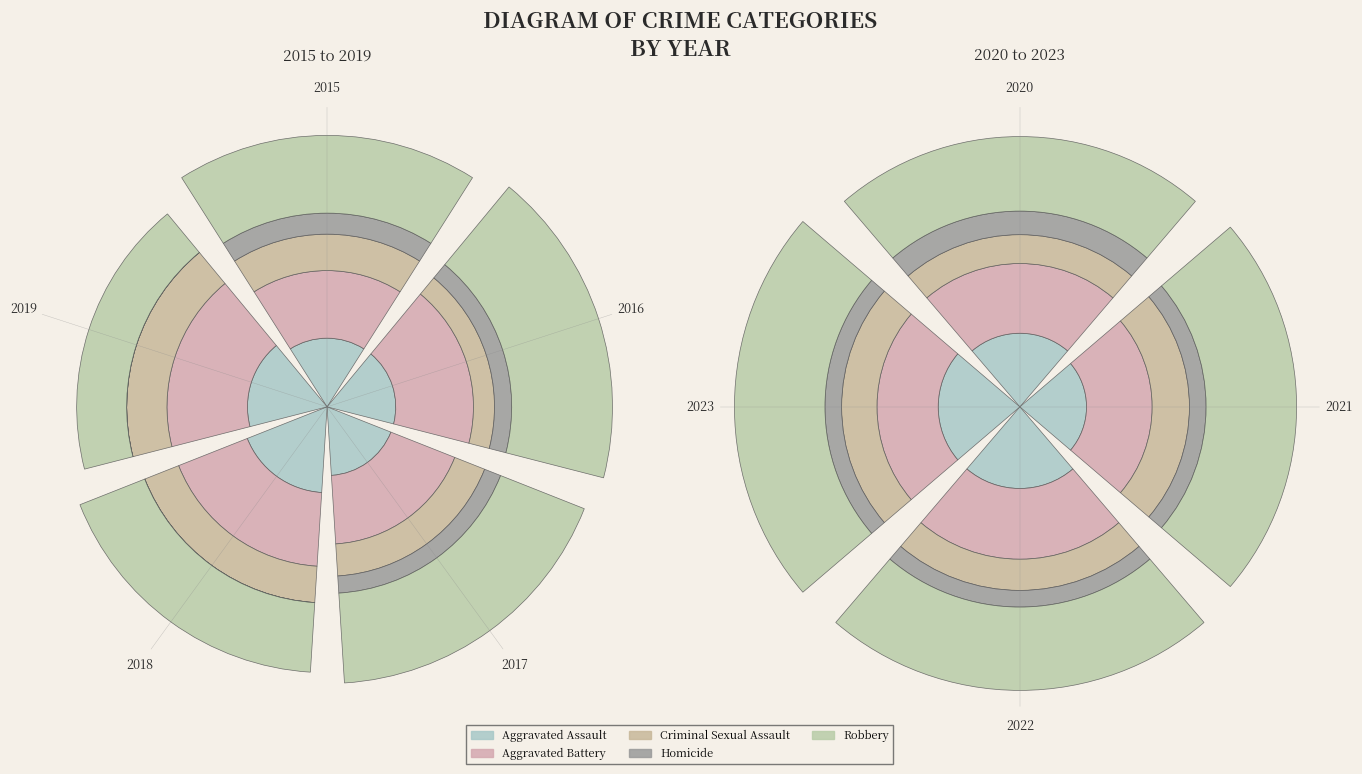

To the nearest percent, what percentage of the pie is 2022?

10%